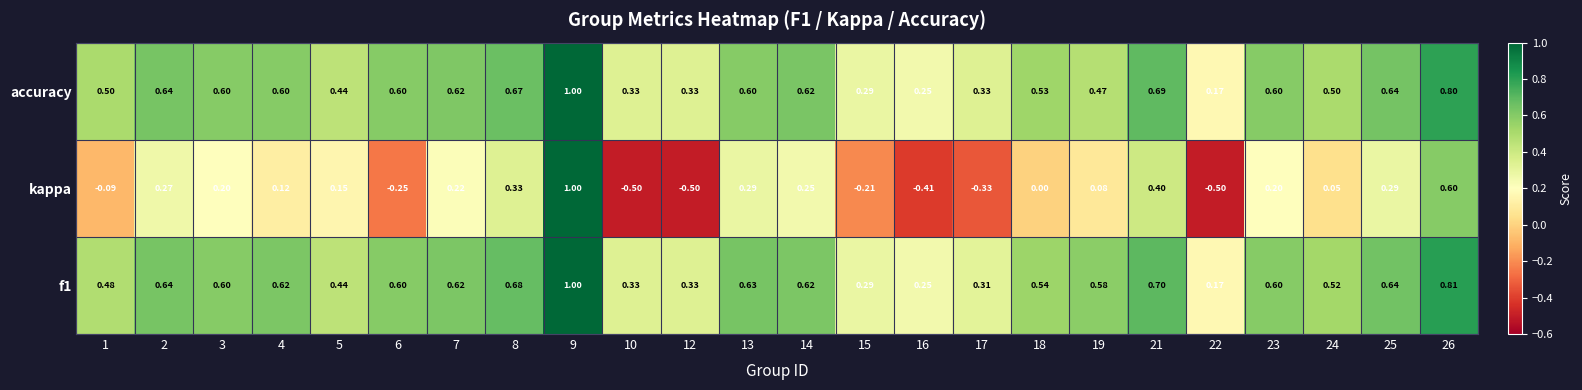

Which series changed the most between 12 and 14?

kappa